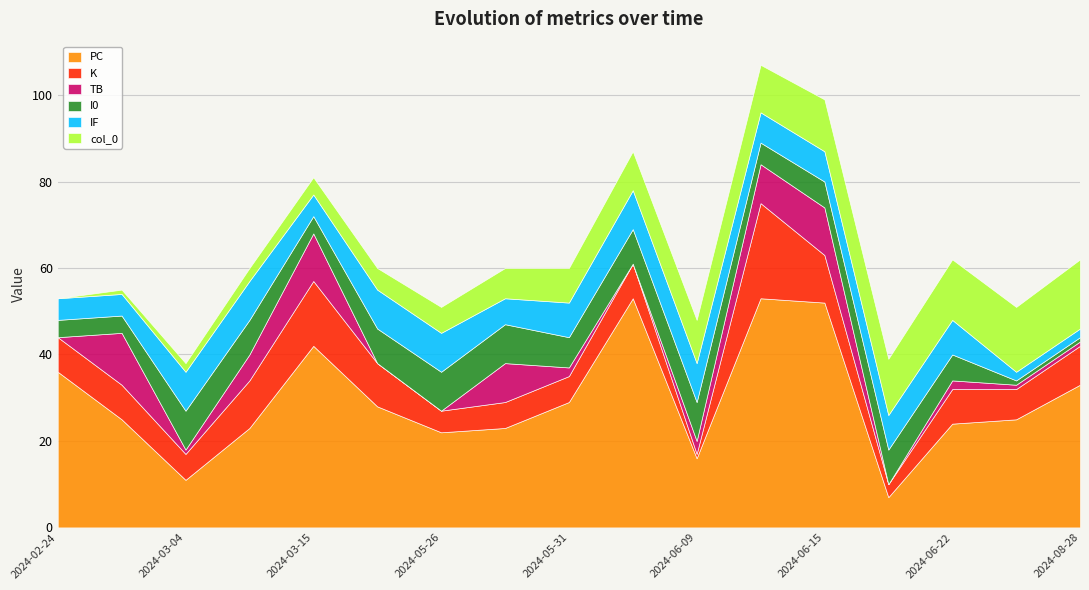

True or false: I0 and PC cross at least once.

True